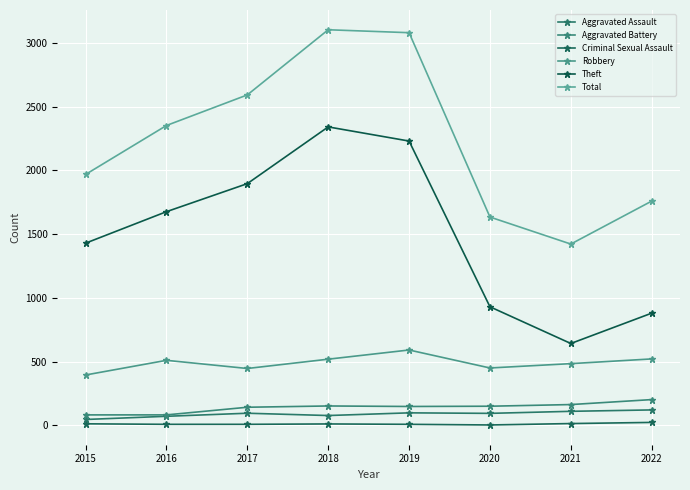

What is the value of the Aggravated Battery point at the 7th from the left?

163